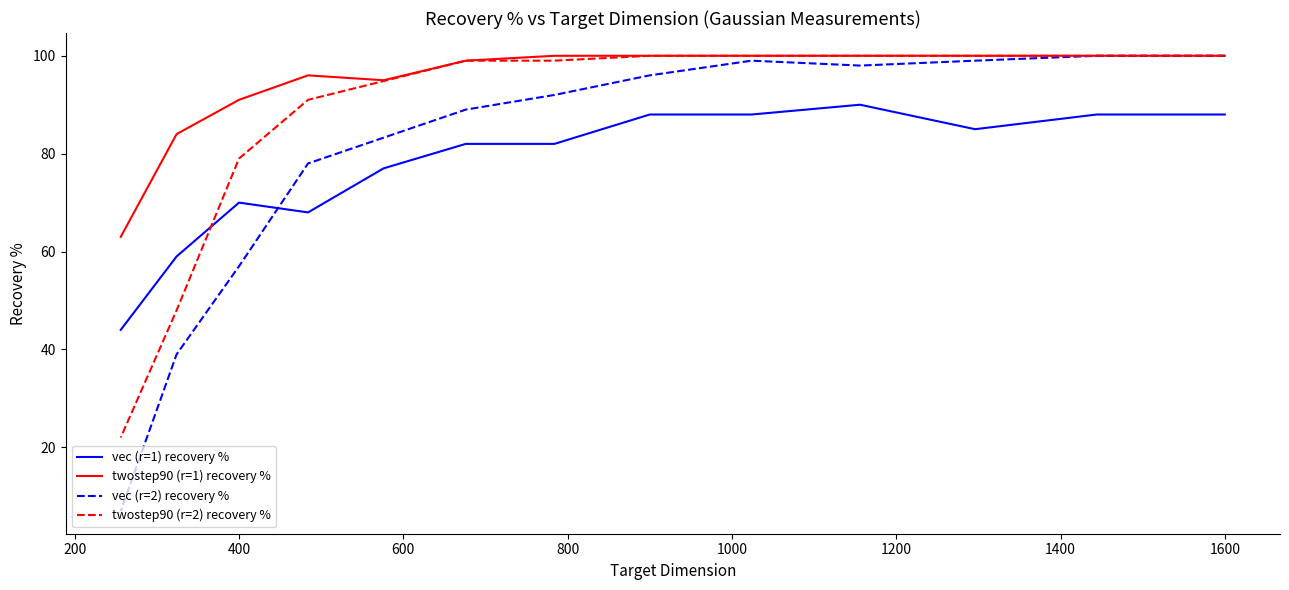

True or false: vec (r=1) recovery % and twostep90 (r=1) recovery % intersect in this chart.

False